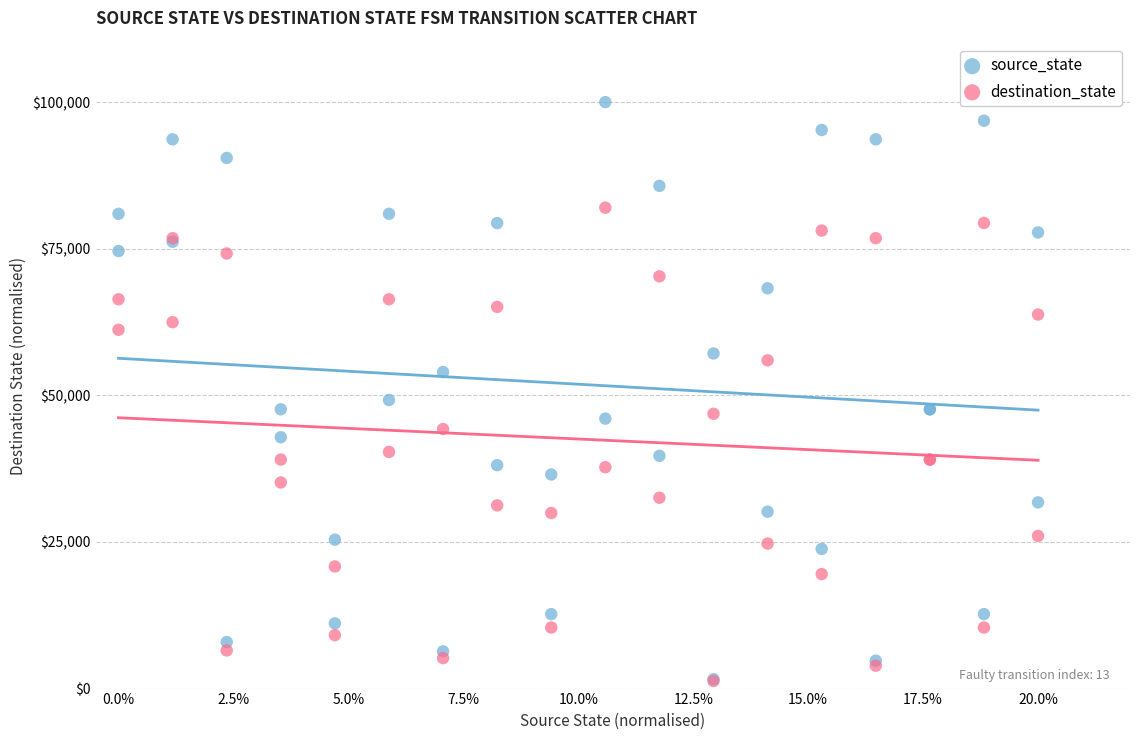

In the source_state series, what Y value is closest to 50793?

49206.3